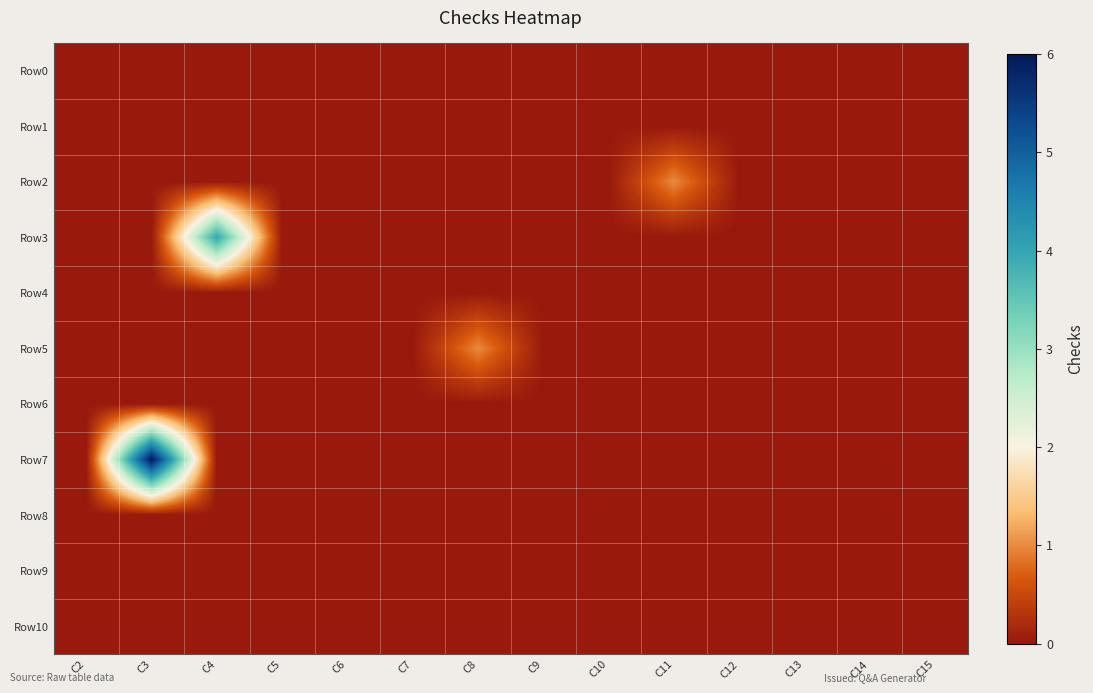

Which series has the largest total across all categories?

Row7